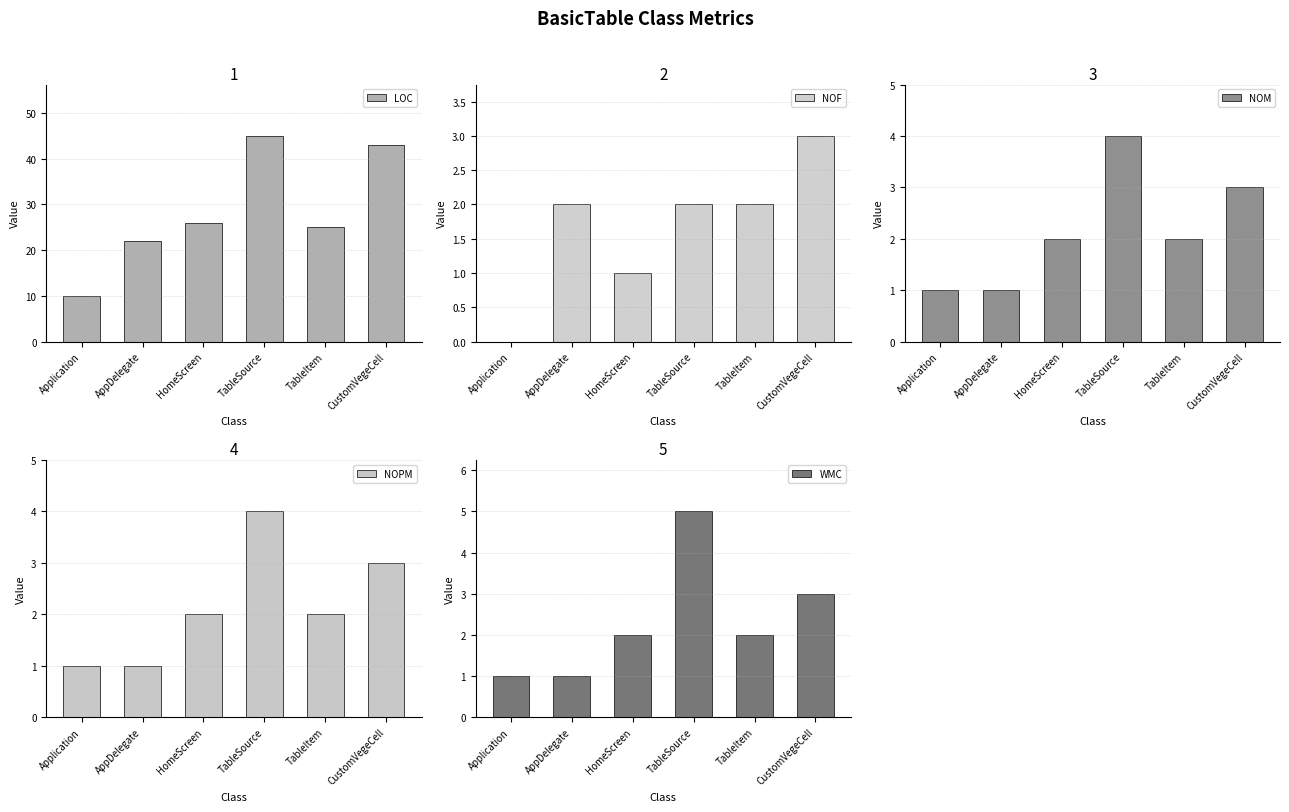

What is the average value of the Fan-Out series?

1